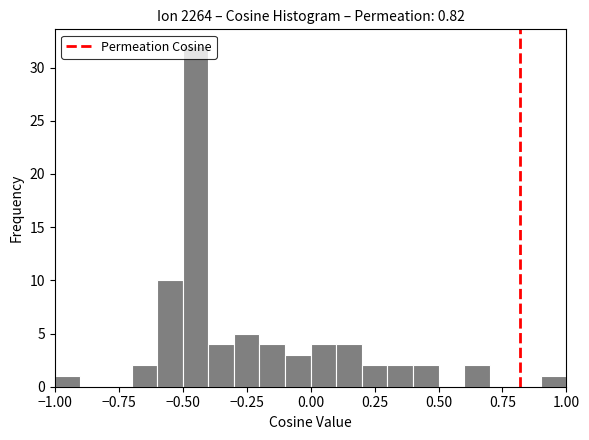

Around what value on the x-axis is the tallest bar? Give the approximate position of its centre, as read against the axis.

-0.45